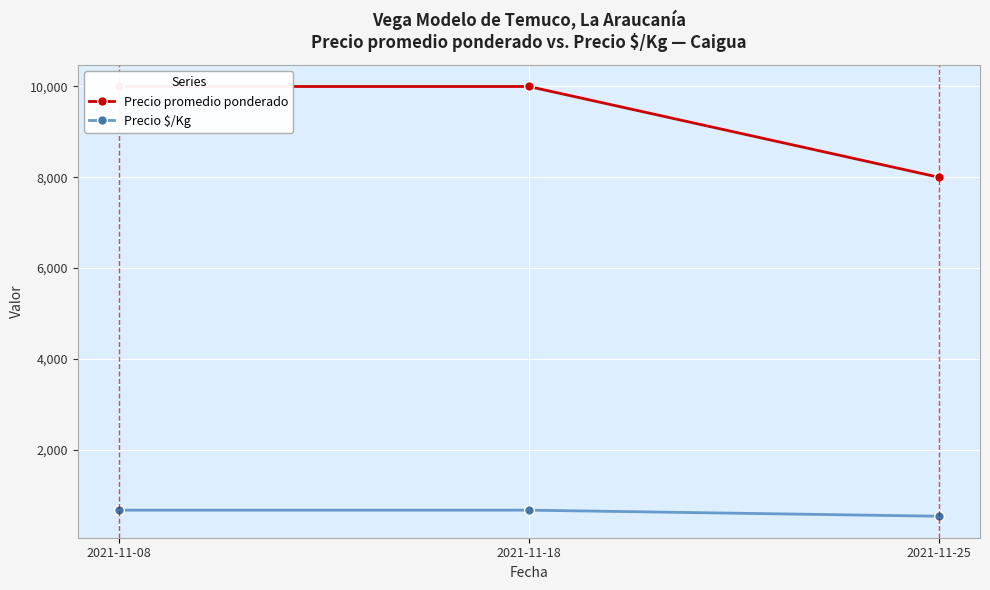

What is the spread (max minus min) of values at 2021-11-18?

9333